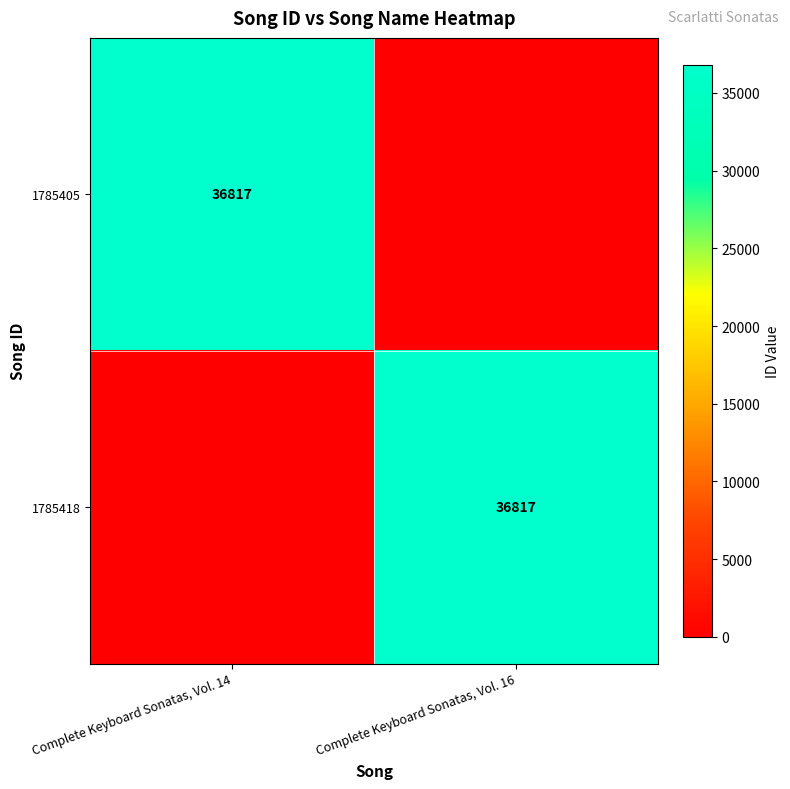

Is it true that 1785405 equals 55811 at Complete Keyboard Sonatas, Vol. 14?

False